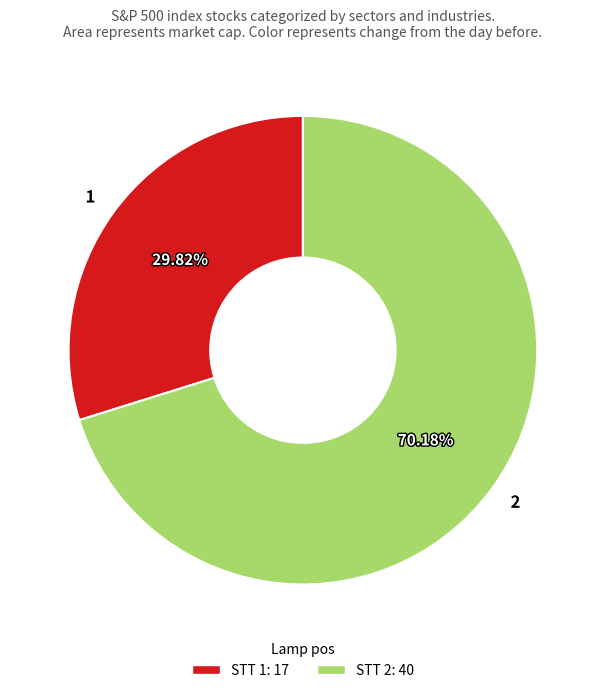

What is the majority slice?

STT 2: 40